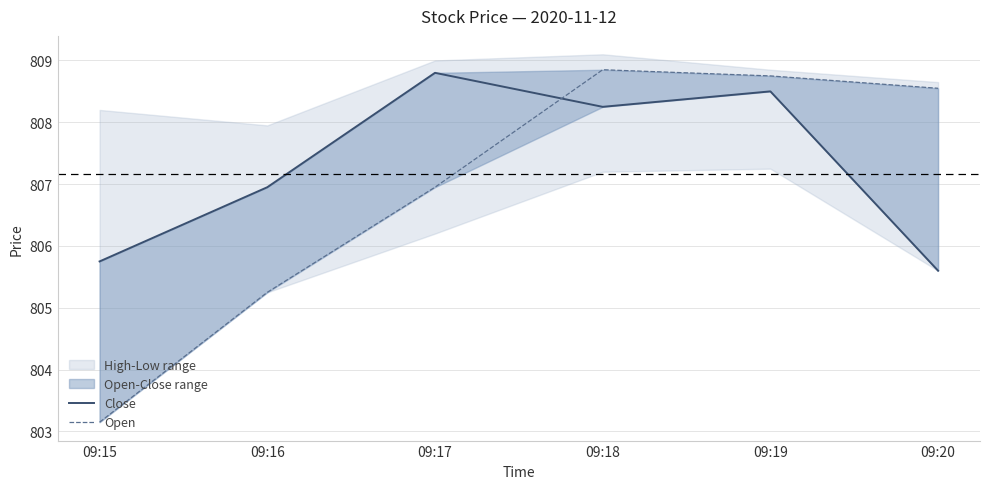

What is the lowest value of the Open series?

803.2